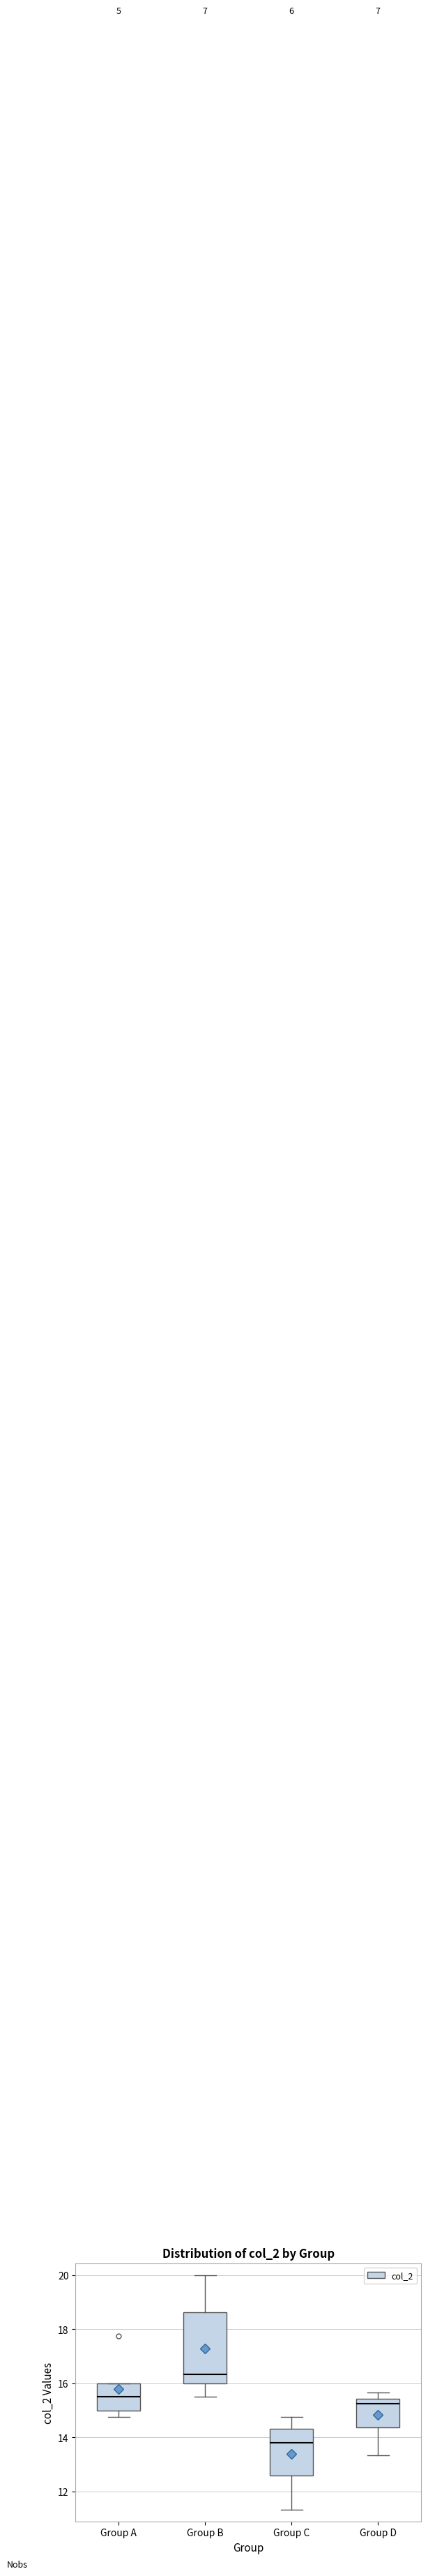

Reading left to right, transcribe this box plot: for each box, give where its median line is, the range the box spans, and where its two whiskers end, as read against the y-axis. The values are not printed on the chart, so give them approximately, as read against the axis.

Group A: median 15.6, box 15.0 to 16.0, whiskers 14.8 to 16.0
Group B: median 16.4, box 16.0 to 18.6, whiskers 15.6 to 20.0
Group C: median 13.8, box 12.6 to 14.4, whiskers 11.4 to 14.8
Group D: median 15.2, box 14.4 to 15.4, whiskers 13.4 to 15.6